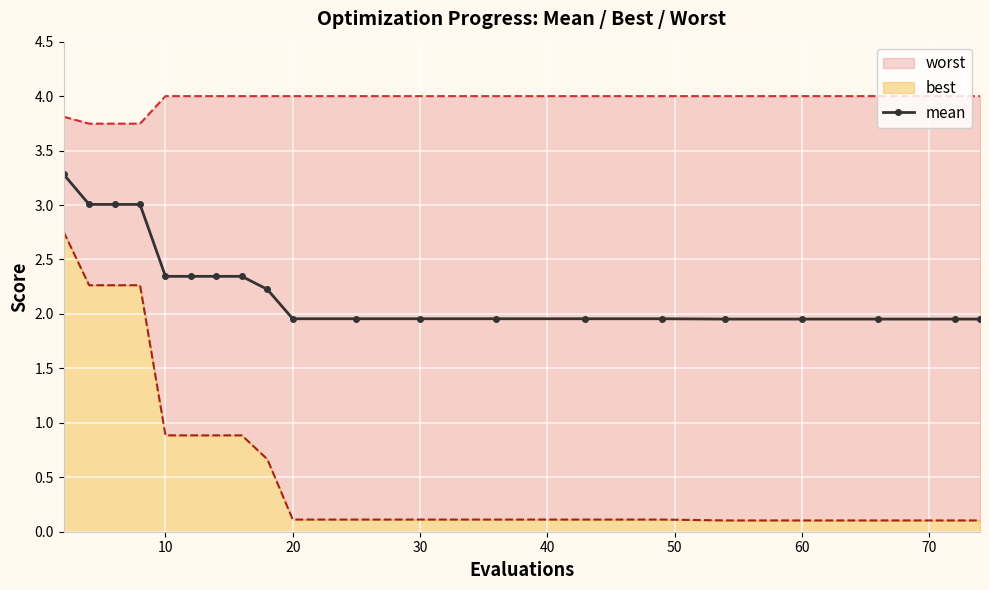

Is it true that mean equals 1.3 at 30?

False